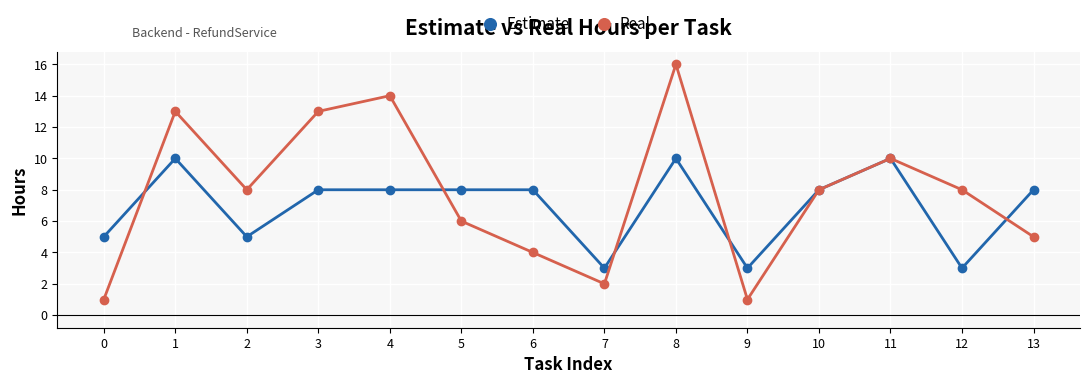

List the series in order of their overall mean, lowest first.

Estimate, Real